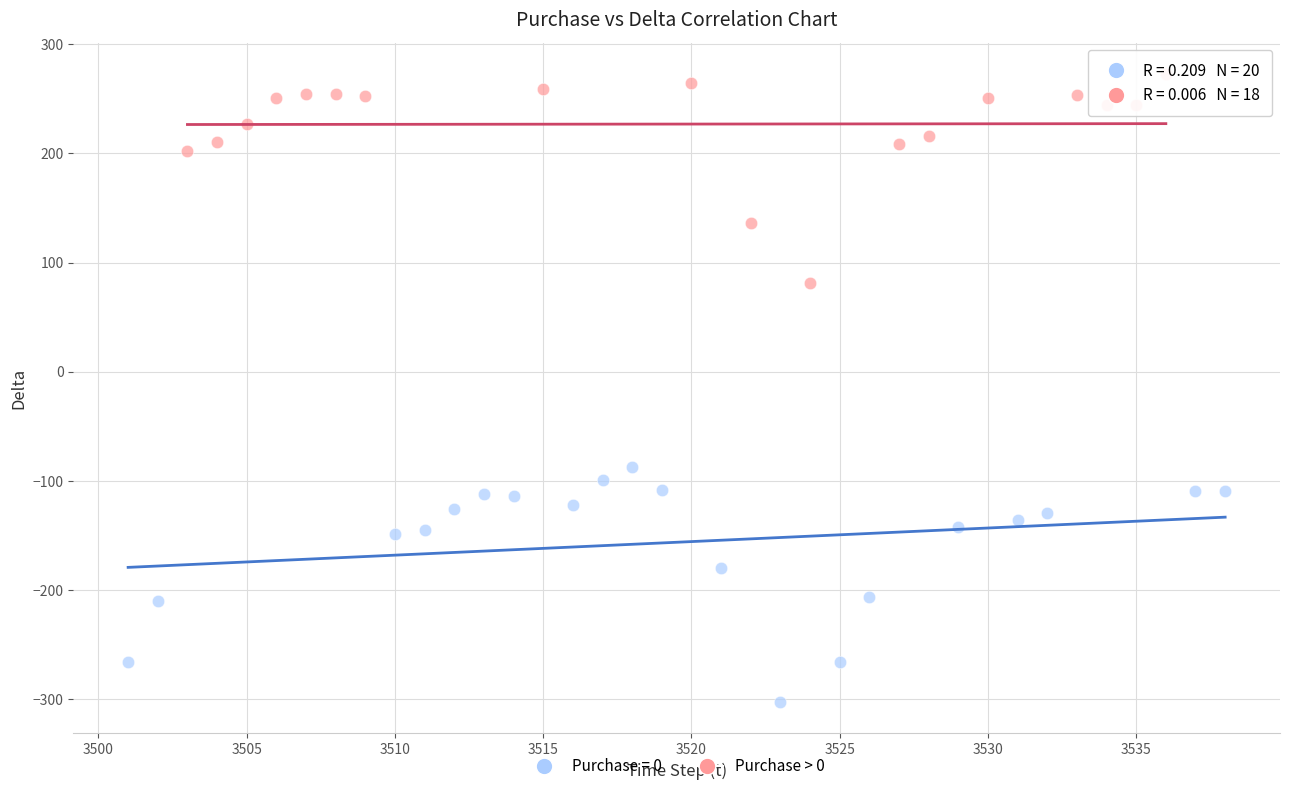

Which series contains the highest Y value?

Purchase > 0